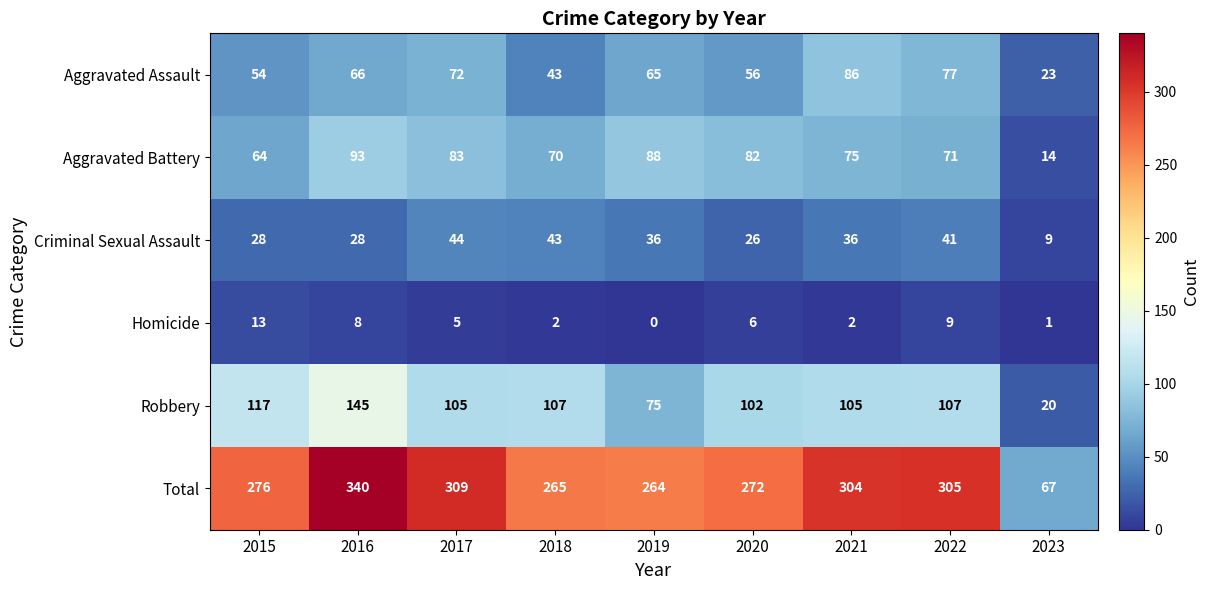

At how many categories does at least one series exceed 127?

8